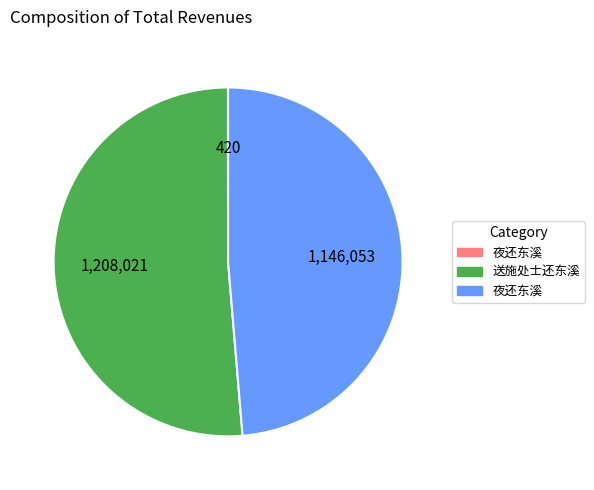

What is the majority slice?

送施处士还东溪